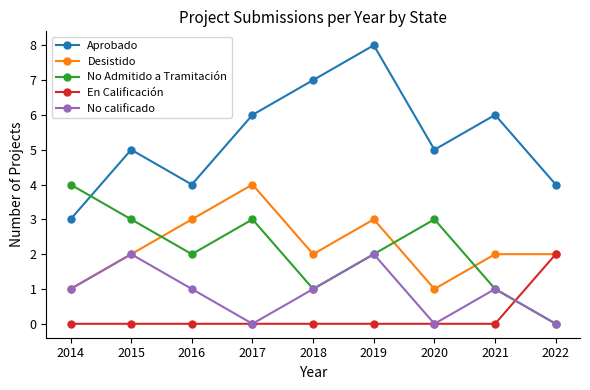

What are all the series names shown in the legend?

Aprobado, Desistido, No Admitido a Tramitación, En Calificación, No calificado